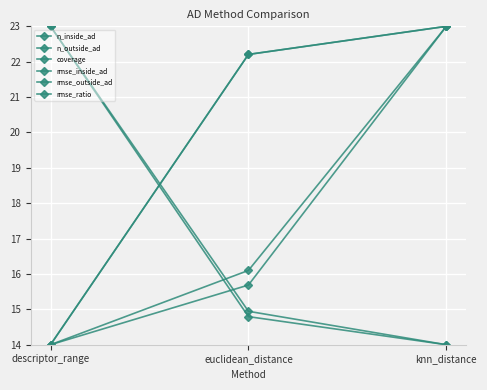

Is this an area chart (filled region under the line)?

No